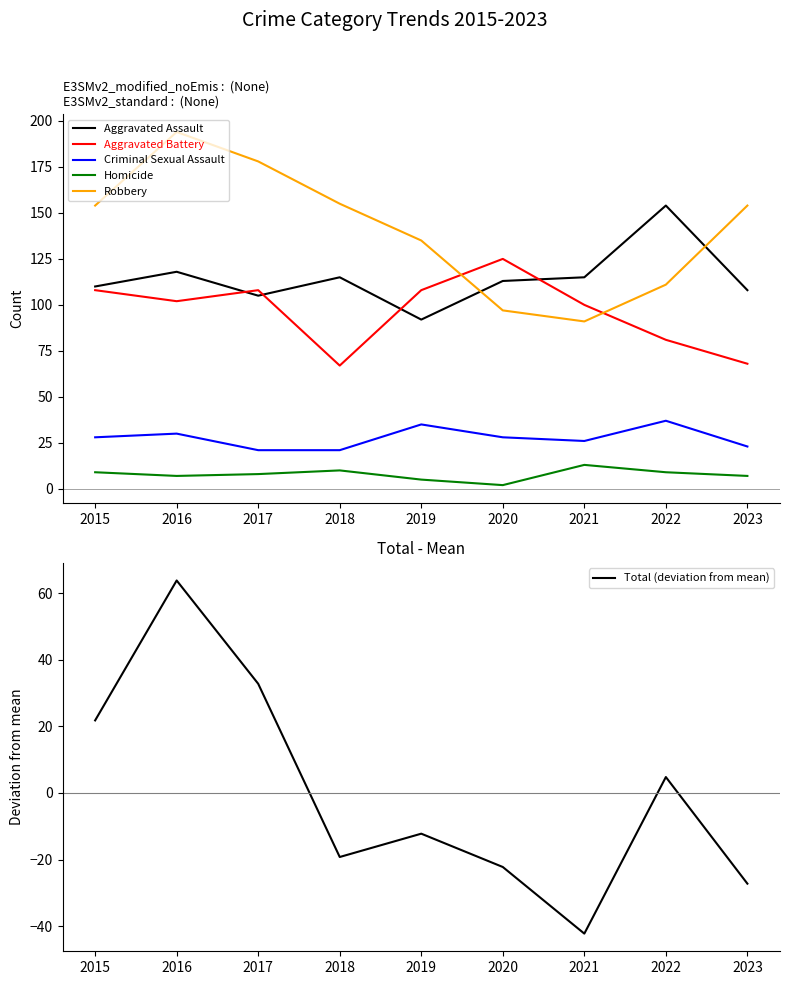

How many categories are shown in the chart?

9